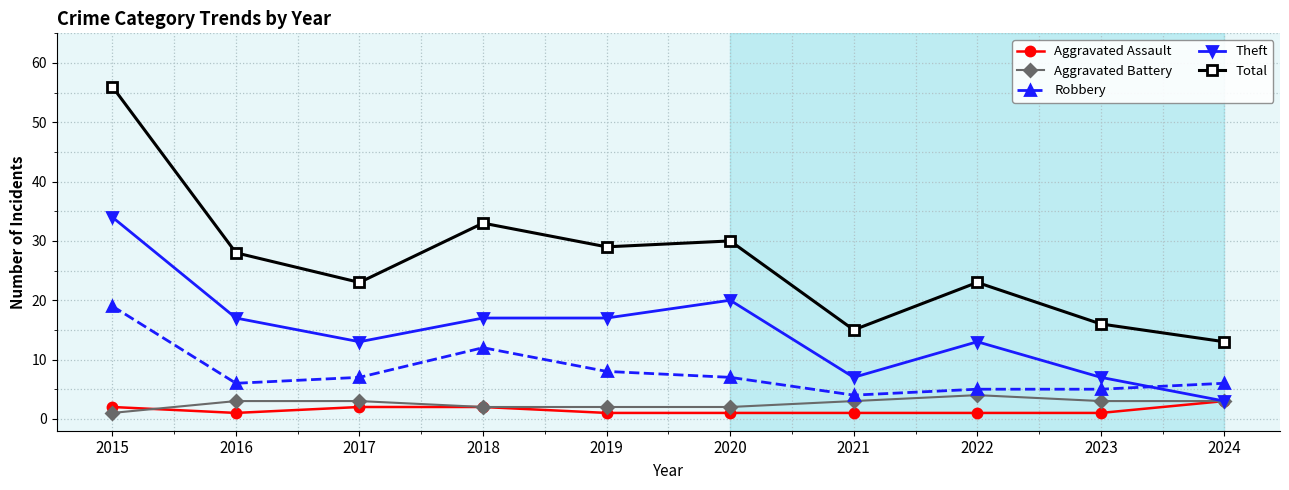

Reading left to right, extract all data points from this chart.

Aggravated Assault: 2015=2	2016=1	2017=2	2018=2	2019=1	2020=1	2021=1	2022=1	2023=1	2024=3
Aggravated Battery: 2015=1	2016=3	2017=3	2018=2	2019=2	2020=2	2021=3	2022=4	2023=3	2024=3
Robbery: 2015=19	2016=6	2017=7	2018=12	2019=8	2020=7	2021=4	2022=5	2023=5	2024=6
Theft: 2015=34	2016=17	2017=13	2018=17	2019=17	2020=20	2021=7	2022=13	2023=7	2024=3
Total: 2015=56	2016=28	2017=23	2018=33	2019=29	2020=30	2021=15	2022=23	2023=16	2024=13